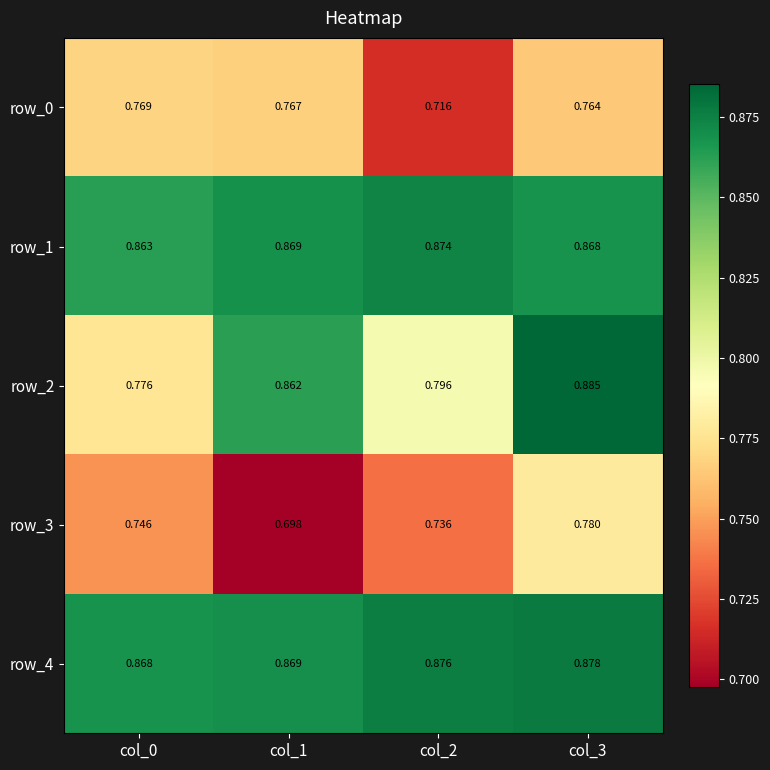

Where is row_3 nearest to the value 0?

col_1